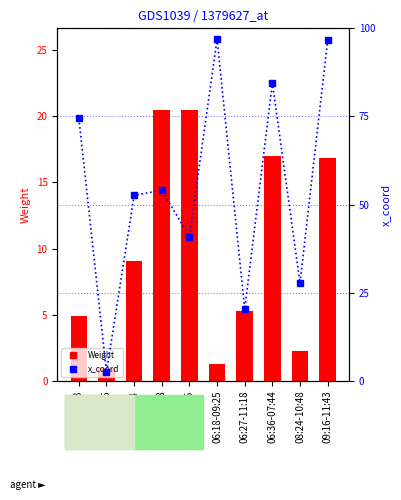

Which category has the lowest value in the Weight series?

03:11-06:55